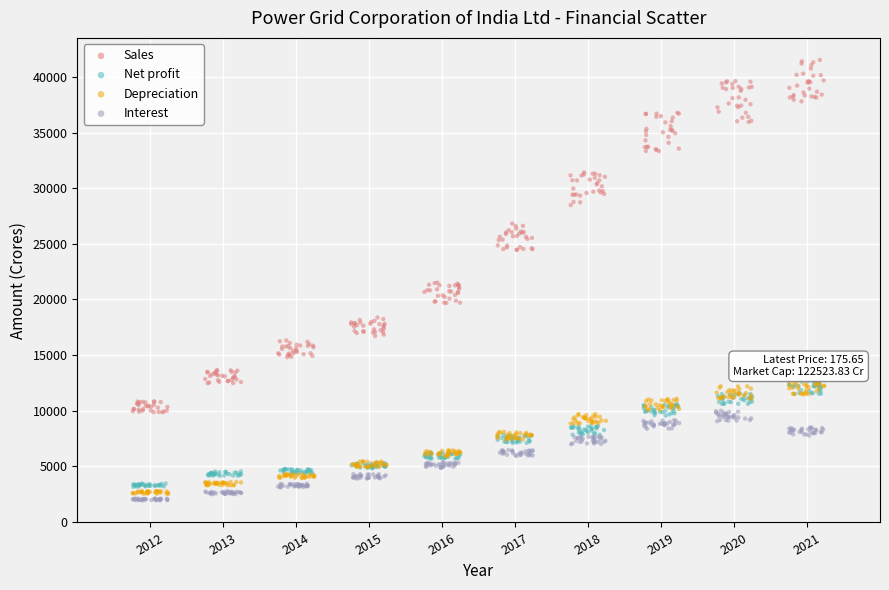

Which series reaches the maximum Y coordinate?

Sales